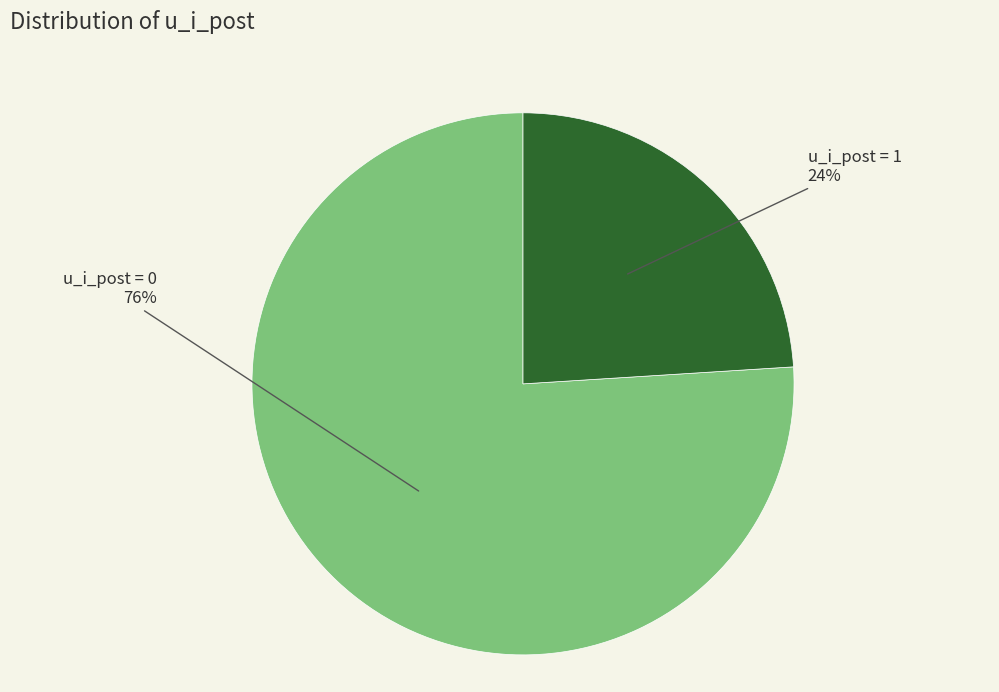

How many segments does this pie chart have?

2